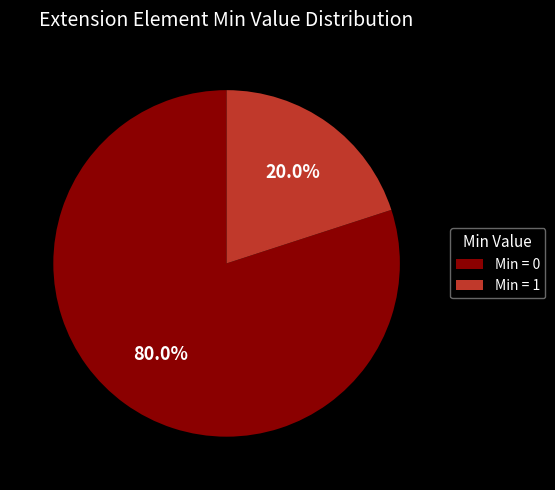

Between Min = 1 and Min = 0, which is larger?

Min = 0